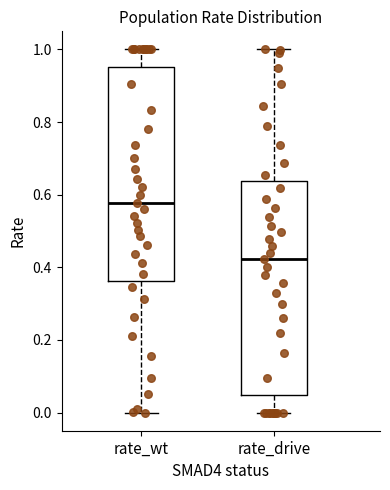

Reading left to right, read every box against the y-axis: the position of its median line, the range the box covers, and the ends of its whiskers. The values are not printed on the chart, so give them approximately, as read against the axis.

rate_wt: median 0.58, box 0.36 to 0.96, whiskers 0.00 to 1.00
rate_drive: median 0.42, box 0.04 to 0.64, whiskers 0.00 to 1.00